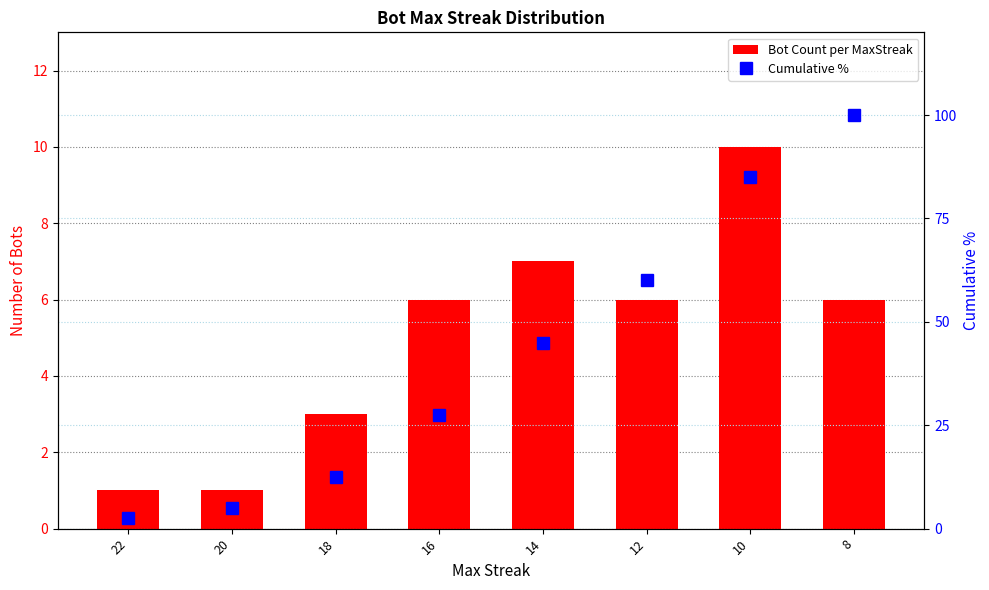

Read the Cumulative % value at 18.

12.5